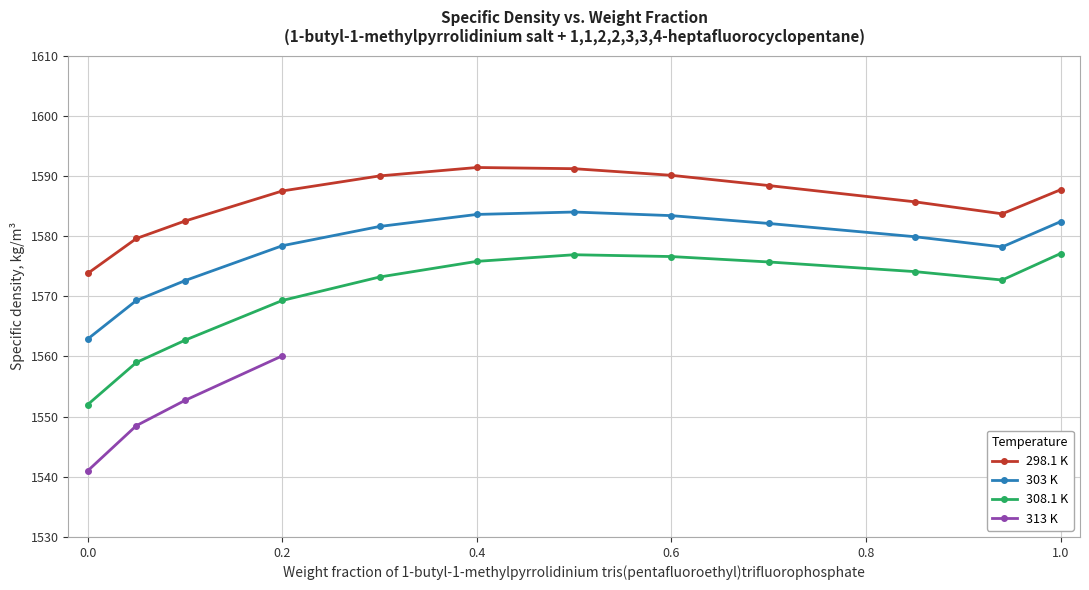

The value of 303 K at 0.2 is 1578.4. True or false?

True